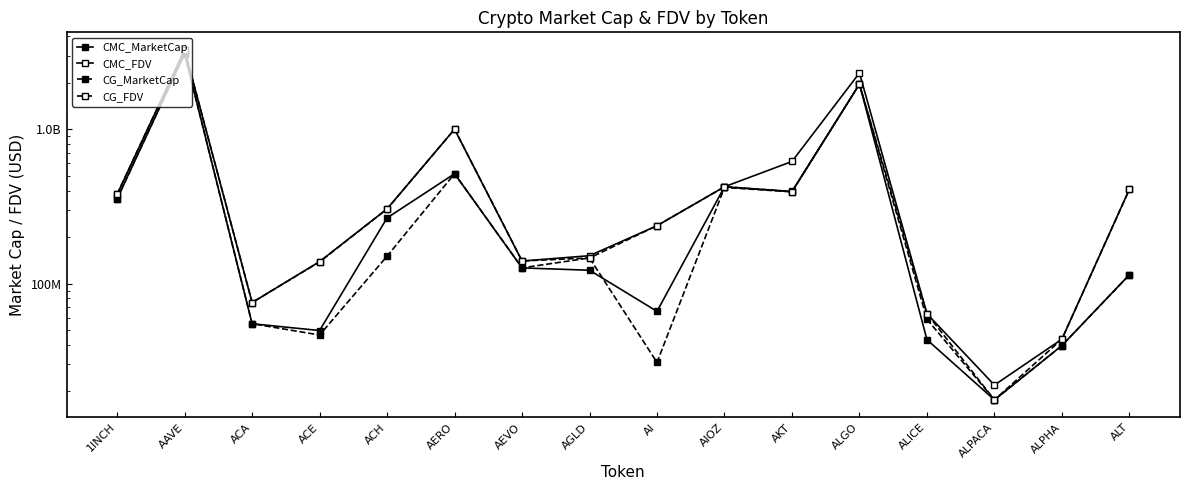

What is the spread (max minus min) of values at AI?

206198010